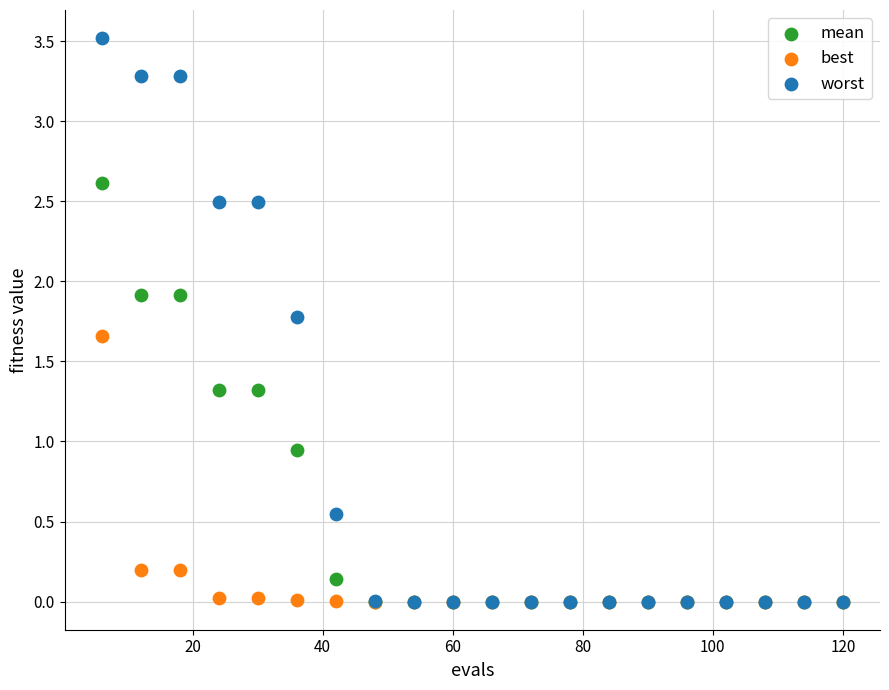

Which series reaches the maximum Y coordinate?

worst